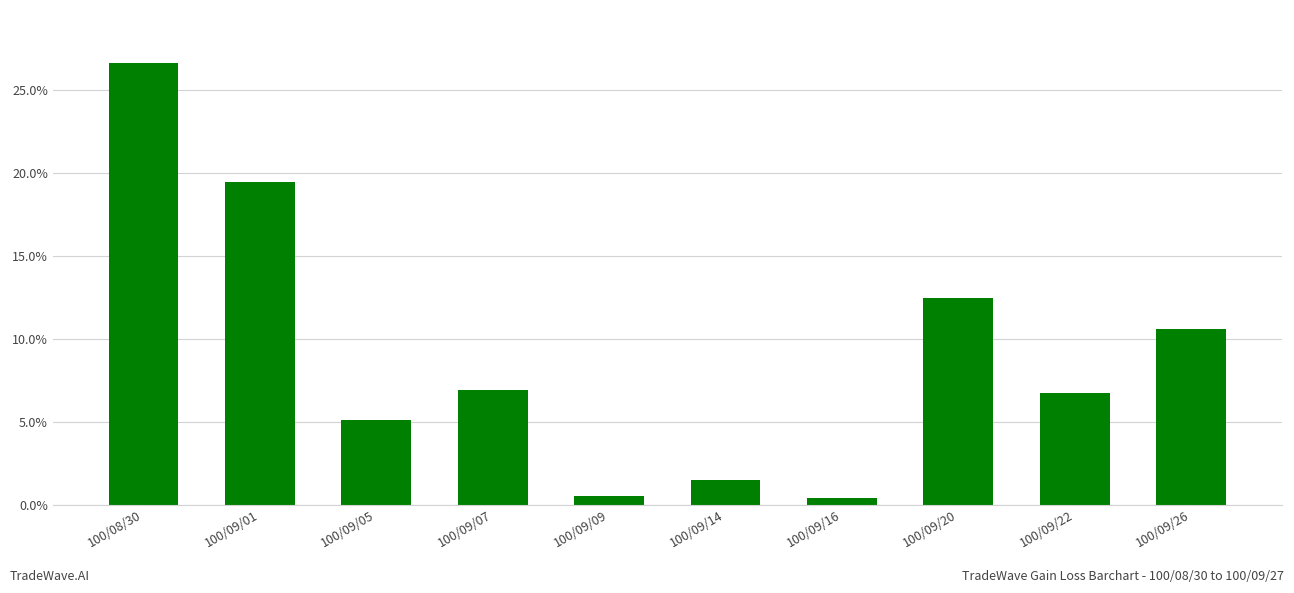

Which category has the highest value across all series?

100/08/30